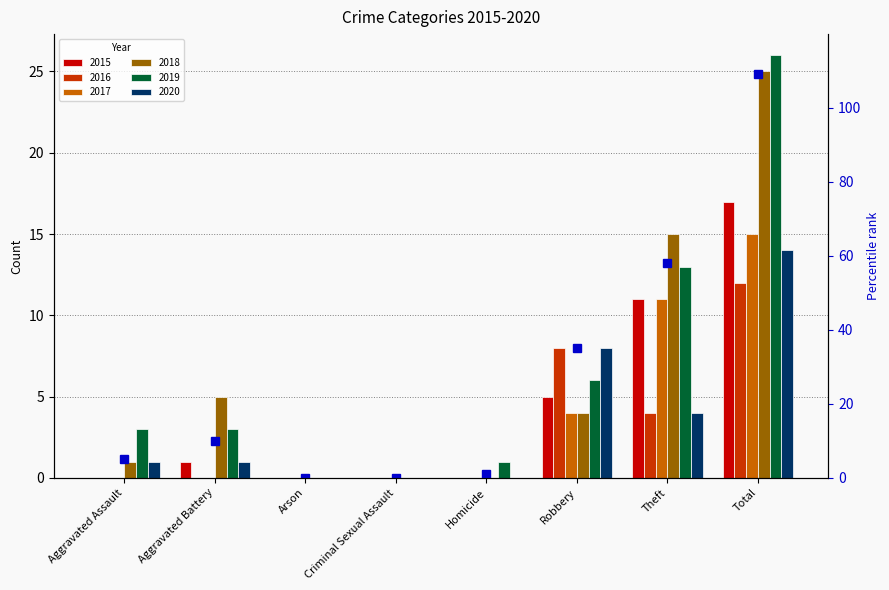

At Total, list the series in order from smallest to largest.

2016, 2020, 2017, 2015, 2018, 2019